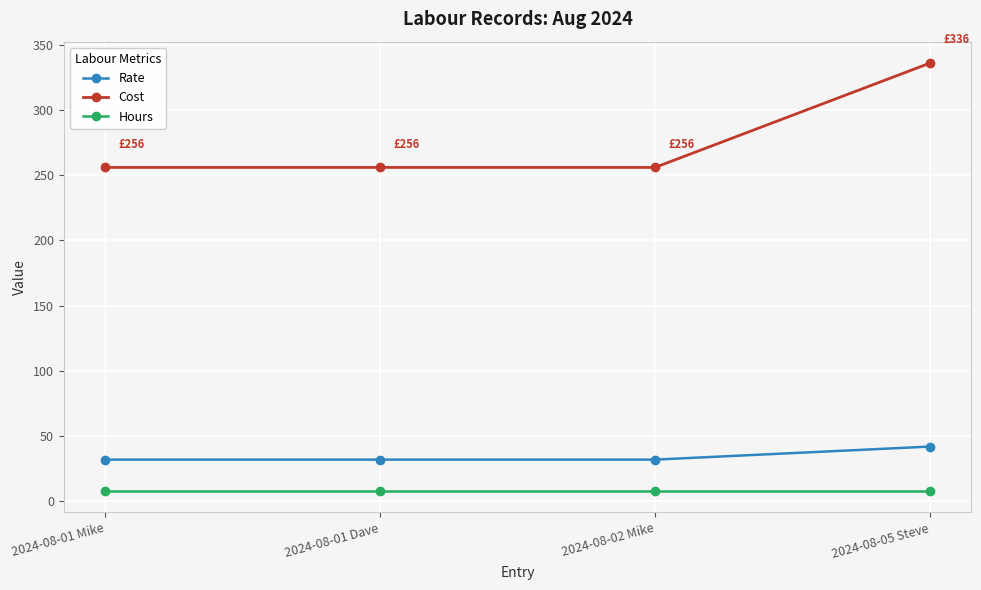

Rank the series by their maximum value, from highest to lowest.

Cost, Rate, Hours